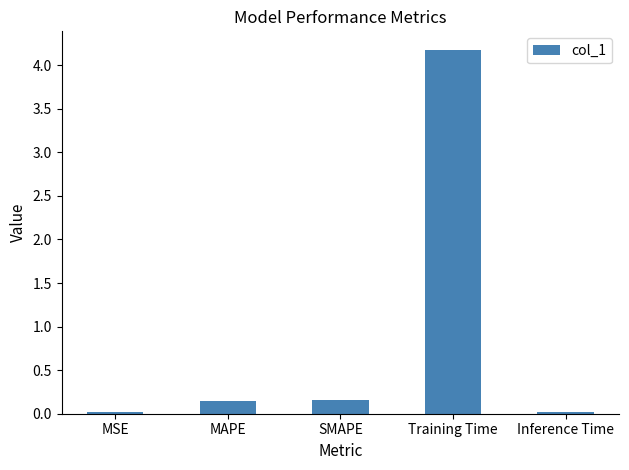

What is the difference between the values at Training Time and Inference Time?

4.2